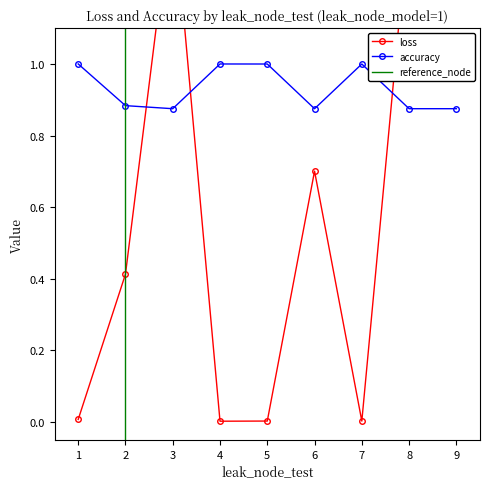

At how many categories does at least one series exceed 1?

3